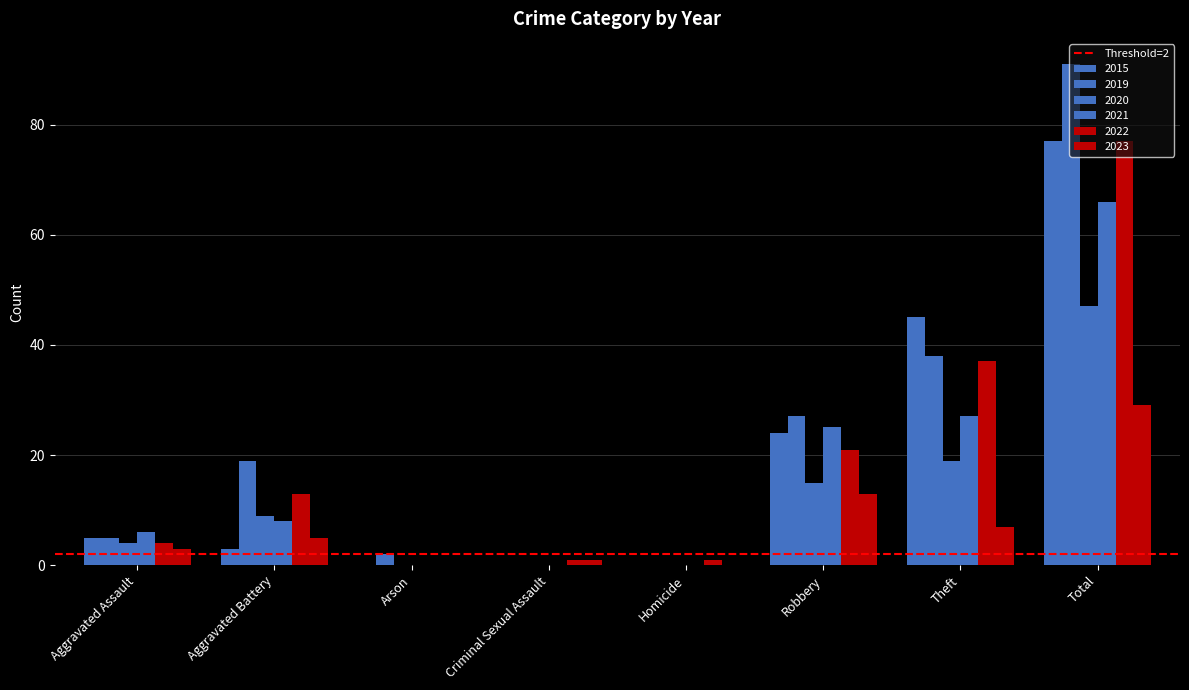

Reading left to right, extract all data points from this chart.

2015: 5	3	0	0	0	24	45	77
2019: 5	19	2	0	0	27	38	91
2020: 4	9	0	0	0	15	19	47
2021: 6	8	0	0	0	25	27	66
2022: 4	13	0	1	1	21	37	77
2023: 3	5	0	1	0	13	7	29